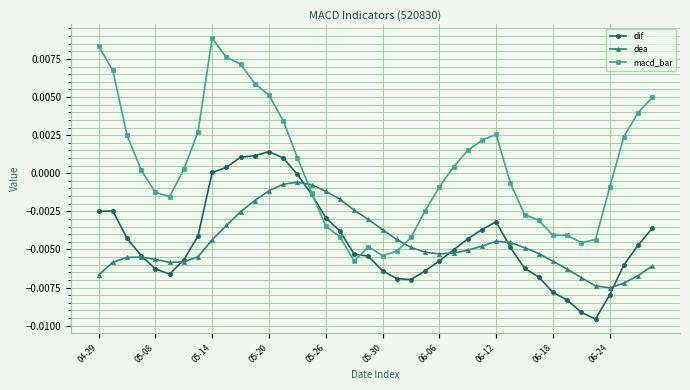

Which series has the largest total across all categories?

macd_bar